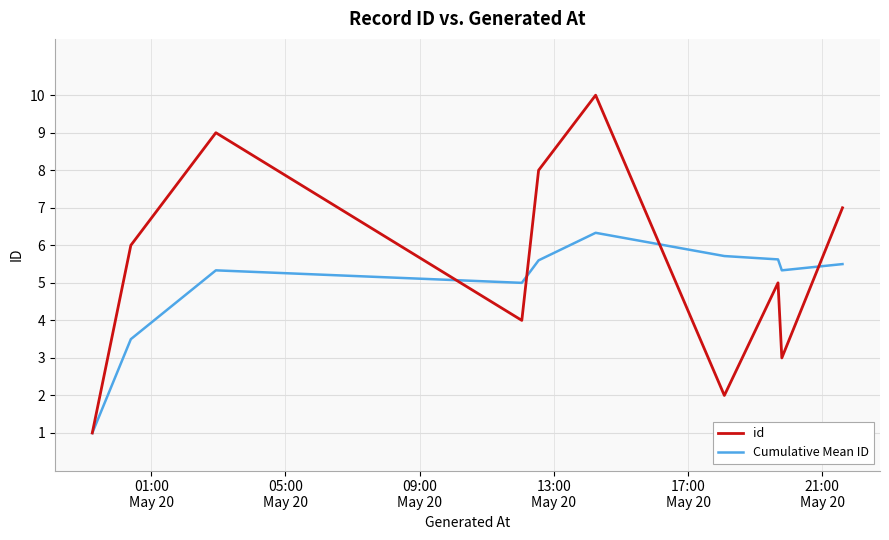

How many interior local valleys does the id series have?

3